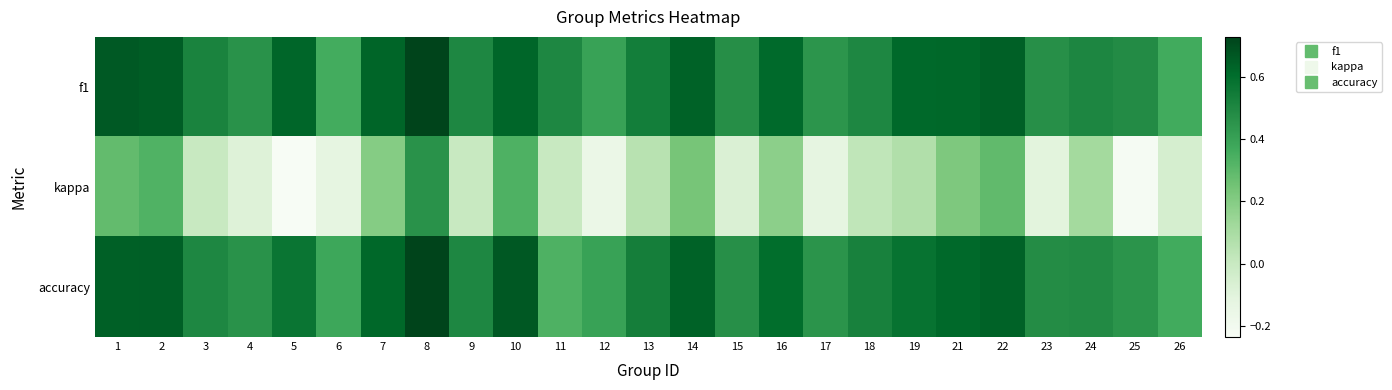

What is the difference between the highest and lowest values at 22?

0.4